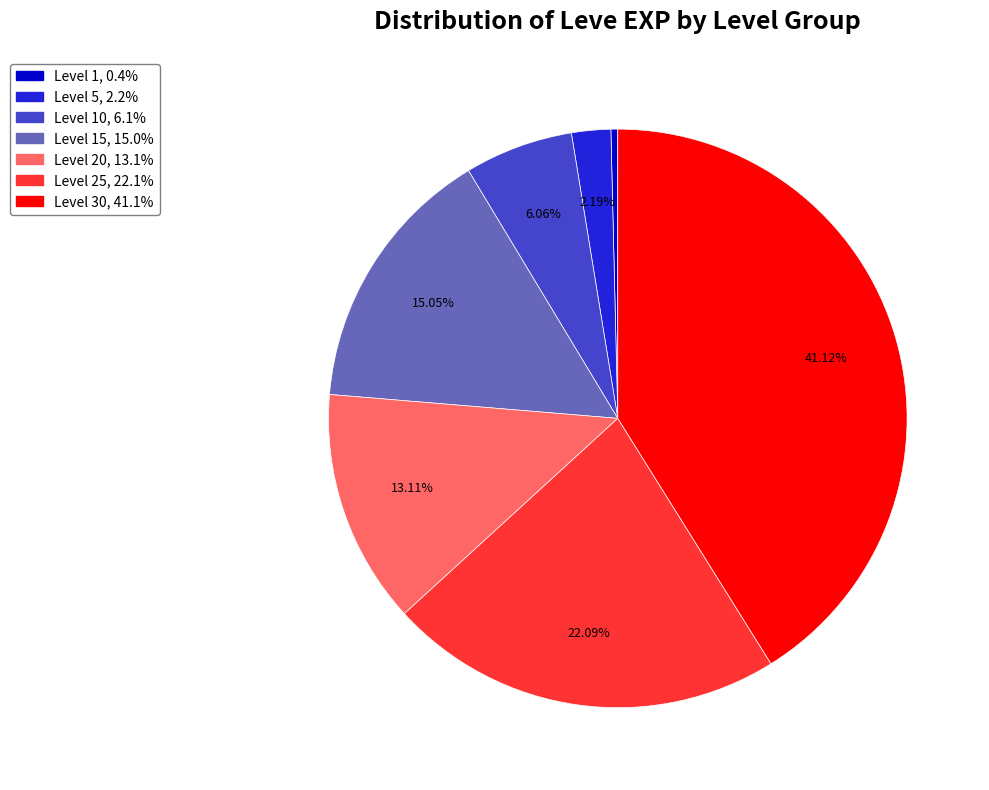

To the nearest percent, what is the average slice percentage?

14%